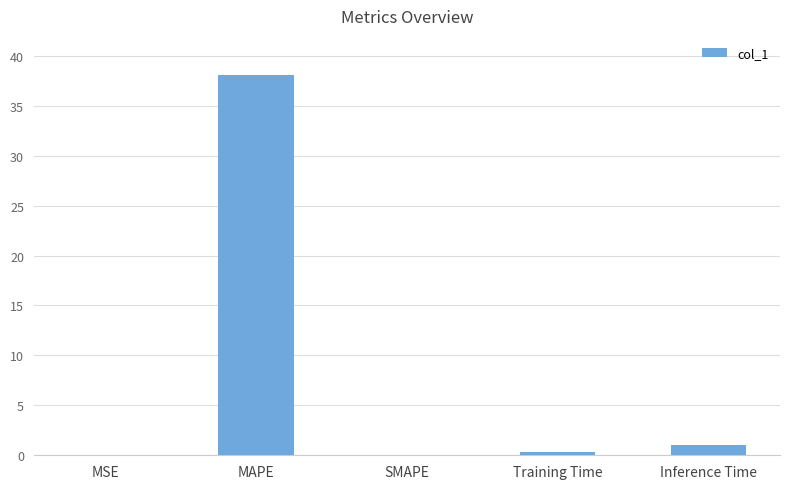

True or false: the data shows 0.0 at SMAPE.

True